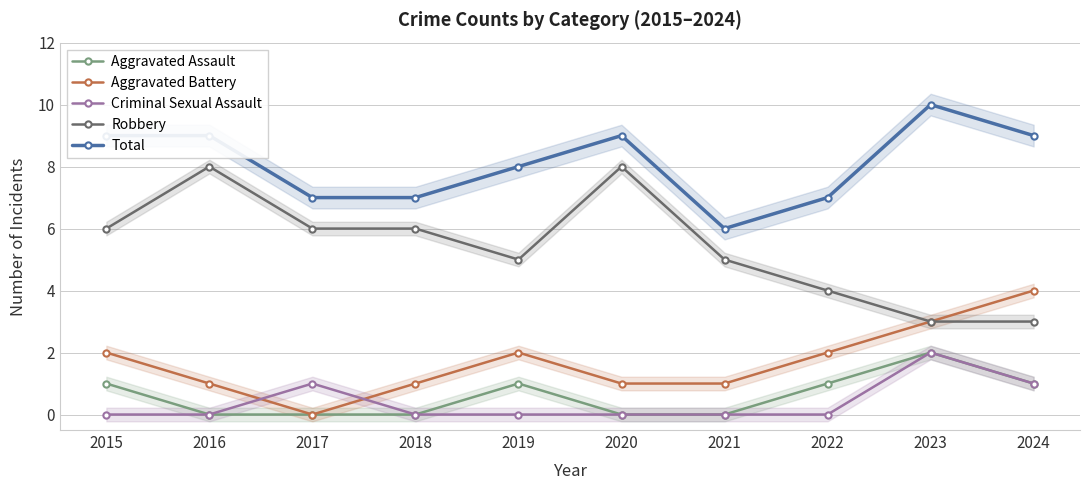

Reading right to left, extract all data points from this chart.

Aggravated Assault: 1	2	1	0	0	1	0	0	0	1
Aggravated Battery: 4	3	2	1	1	2	1	0	1	2
Criminal Sexual Assault: 1	2	0	0	0	0	0	1	0	0
Robbery: 3	3	4	5	8	5	6	6	8	6
Total: 9	10	7	6	9	8	7	7	9	9